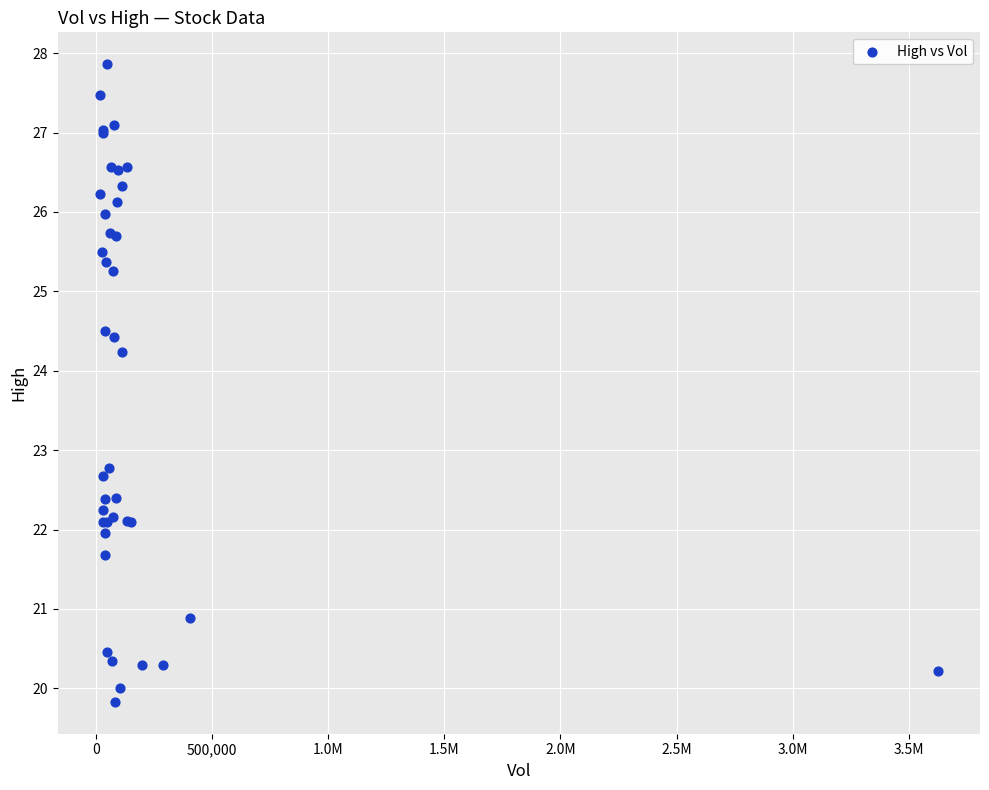

What Y value in the scatter plot is closest to 23?

22.8